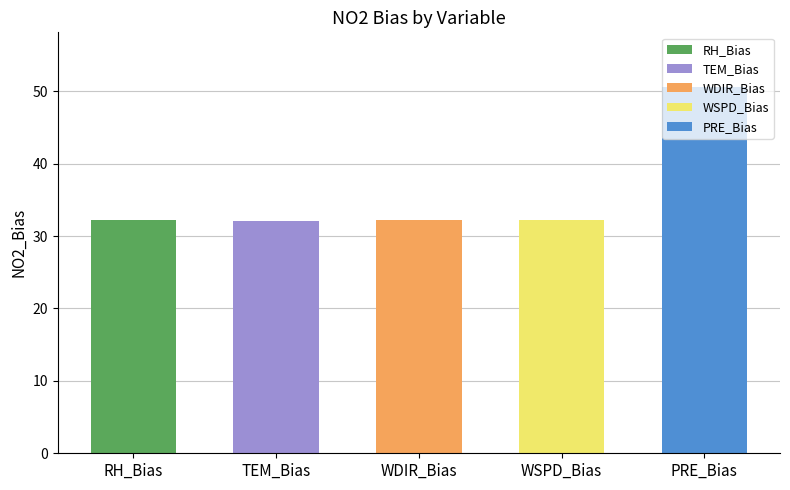

Reading left to right, list all the values displayed in this chart.

32.2	32.0	32.2	32.2	50.6